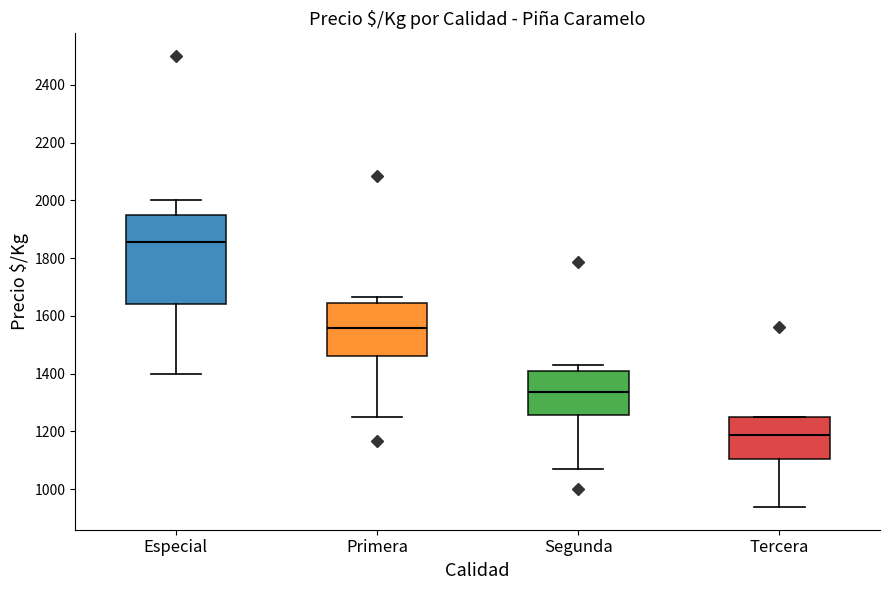

Which box has the highest median line?

Especial